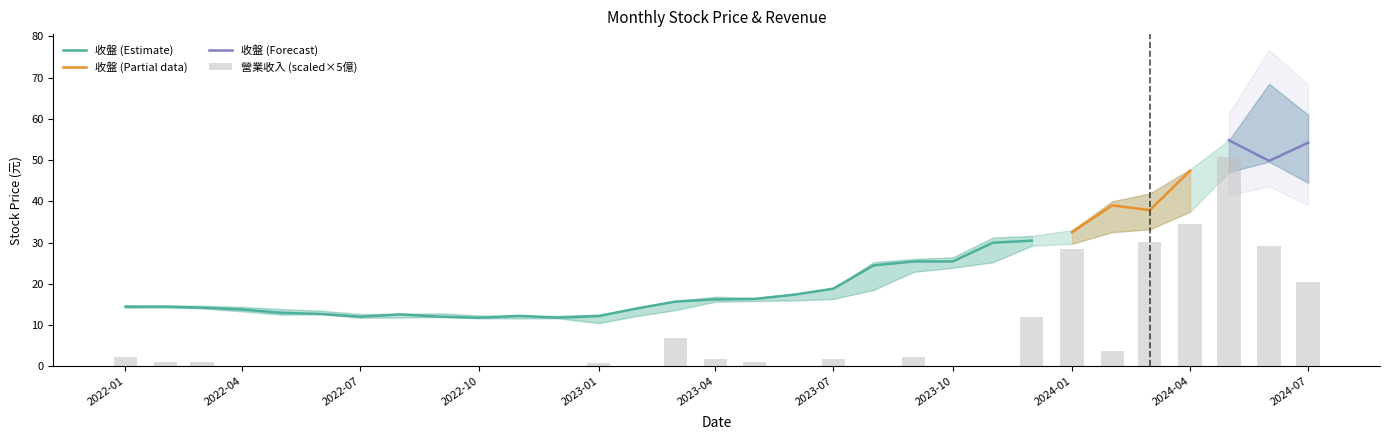

What is the minimum value for 收盤 (Estimate)?

11.8